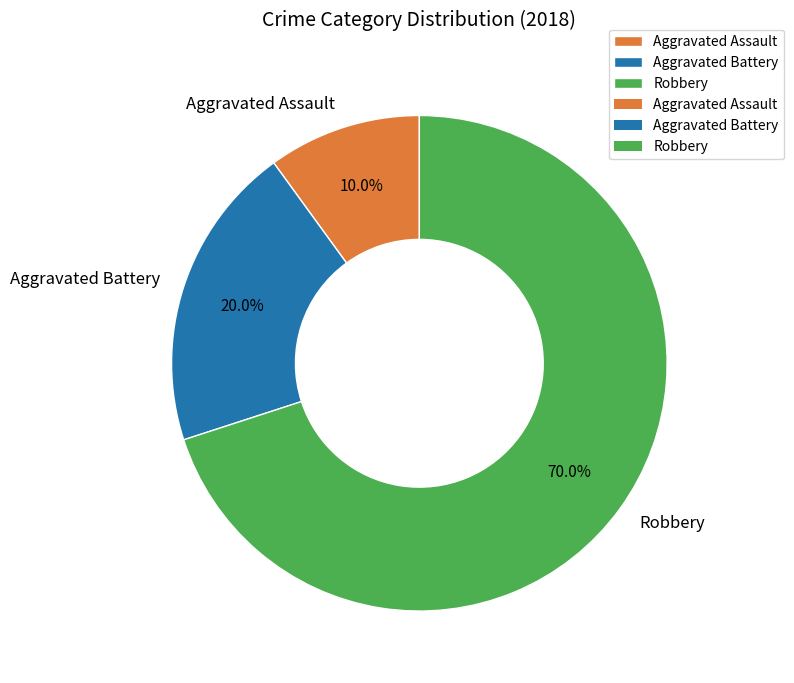

To the nearest percent, what percentage of the pie is Robbery?

70%